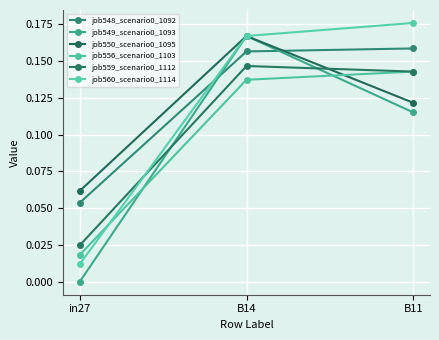

Does the chart display data point markers on the line(s)?

Yes